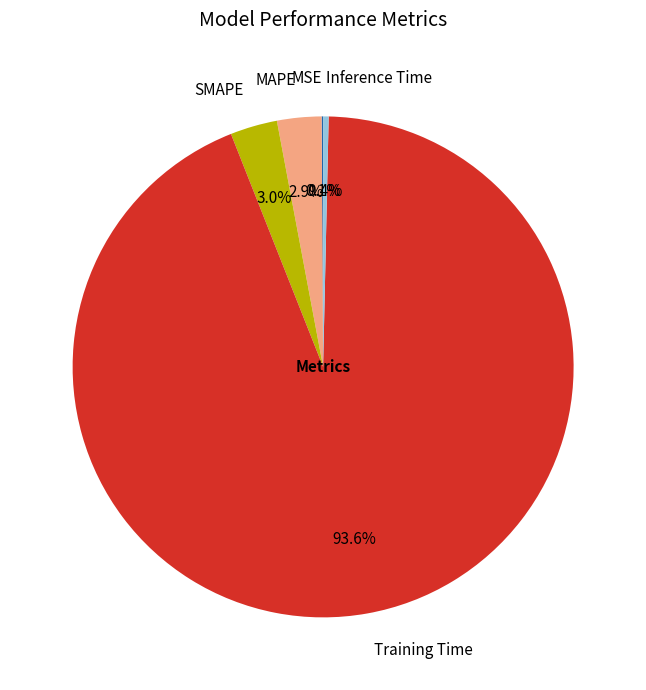

What is the largest slice in the pie chart?

Training Time